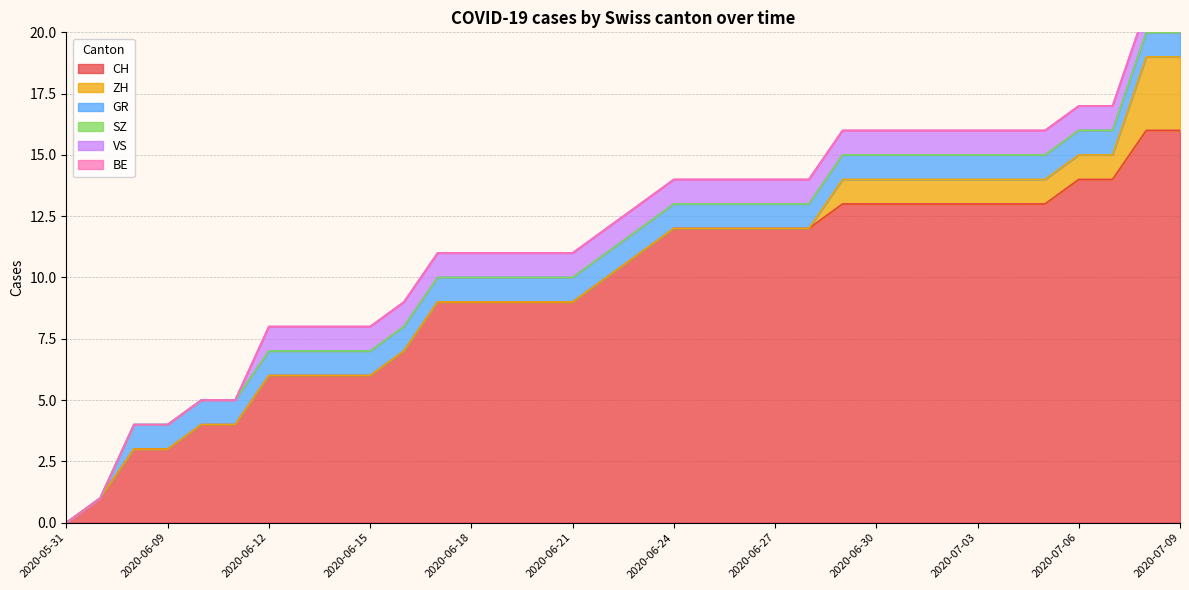

True or false: VS has more than 2 interior local peaks.

False